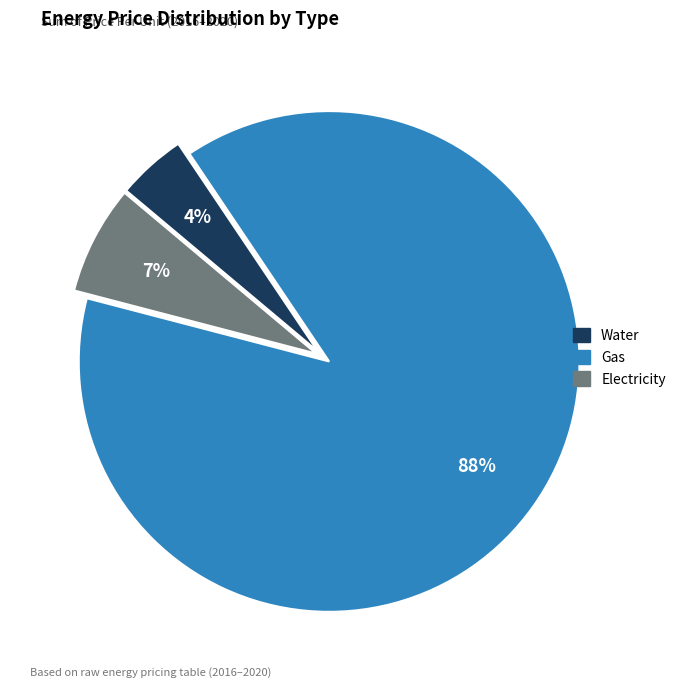

The Gas slice represents 75% of the pie. True or false?

False